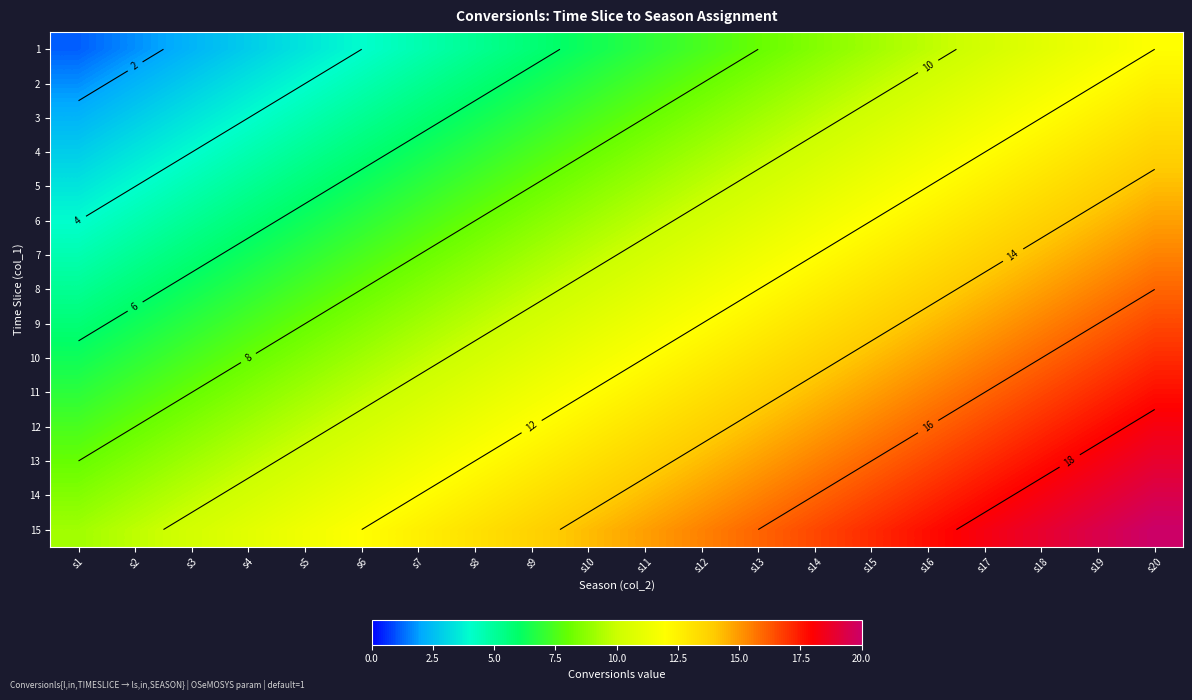

Which has a higher value, s16 or s2?

s16